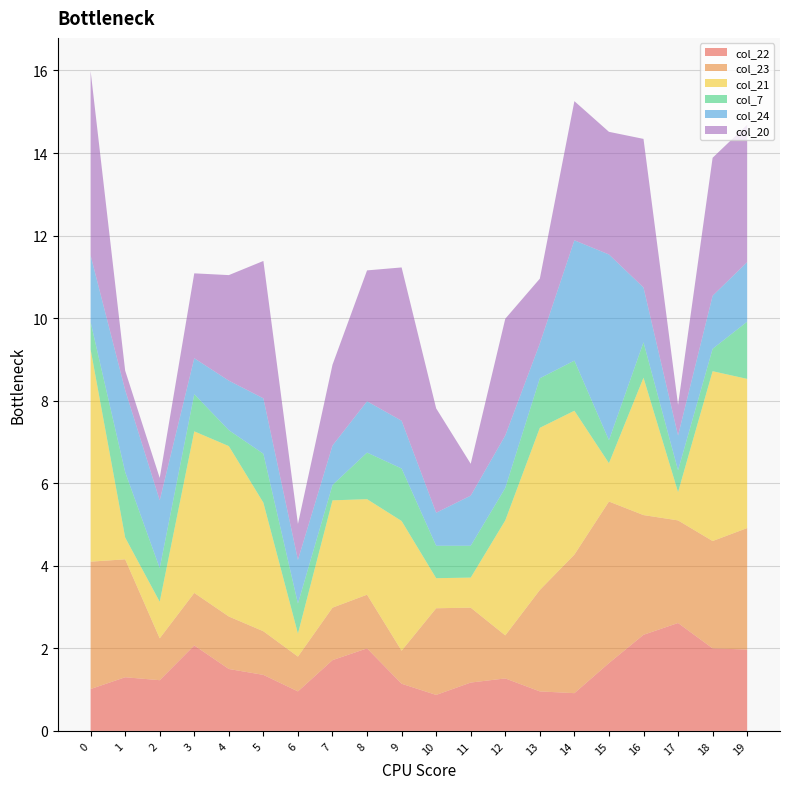

Reading left to right, list all the values displayed in this chart.

col_22: 1.0	1.3	1.2	2.1	1.5	1.4	1.0	1.7	2.0	1.1	0.9	1.2	1.3	1.0	0.9	1.6	2.3	2.6	2.0	2.0
col_23: 3.1	2.9	1.0	1.3	1.3	1.1	0.8	1.3	1.3	0.8	2.1	1.8	1.0	2.5	3.4	3.9	2.9	2.5	2.6	2.9
col_21: 5.1	0.5	0.9	3.9	4.1	3.1	0.6	2.6	2.3	3.1	0.7	0.7	2.8	3.9	3.5	0.9	3.3	0.7	4.1	3.6
col_7: 0.7	1.6	0.8	0.9	0.4	1.2	0.7	0.4	1.1	1.3	0.8	0.8	0.8	1.2	1.2	0.6	0.9	0.5	0.5	1.4
col_24: 1.6	2.0	1.6	0.9	1.2	1.3	1.1	1.0	1.2	1.2	0.8	1.2	1.3	0.8	2.9	4.5	1.3	0.8	1.3	1.4
col_20: 4.5	0.5	0.5	2.1	2.6	3.3	0.9	2.0	3.2	3.7	2.5	0.8	2.8	1.6	3.4	3.0	3.6	0.7	3.3	3.3